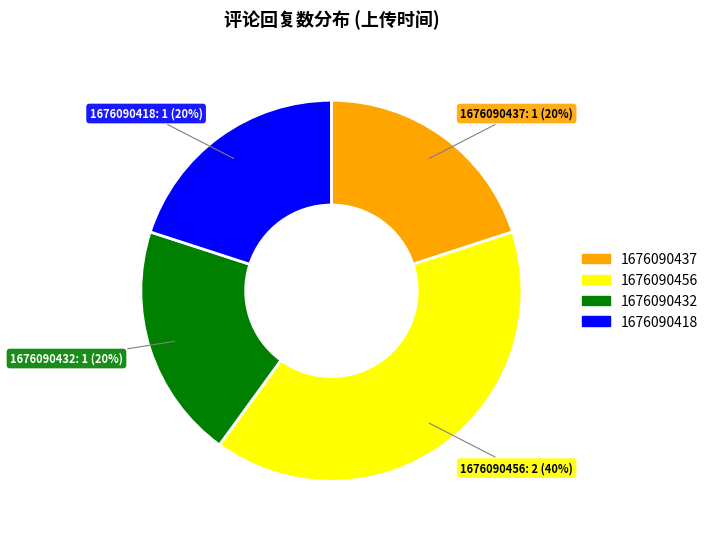

Does any single category account for the majority?

No